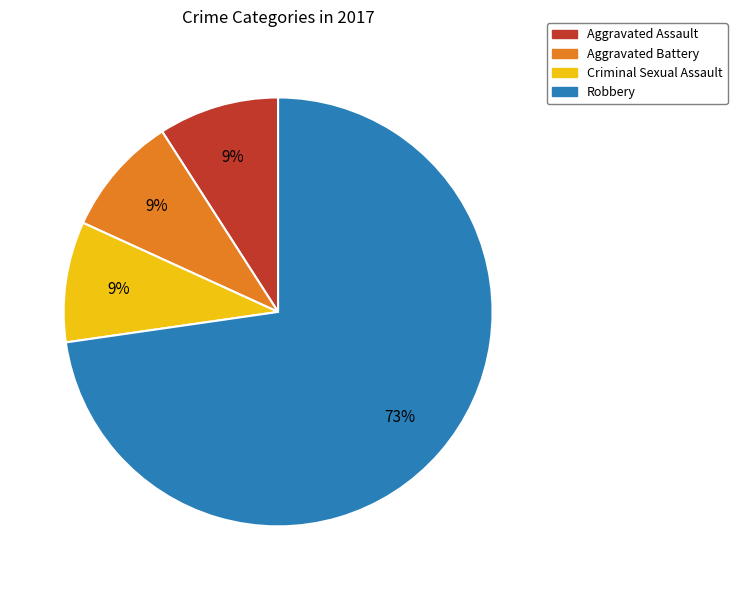

What is the ratio of the value at Criminal Sexual Assault to the value at Aggravated Battery?

1.0